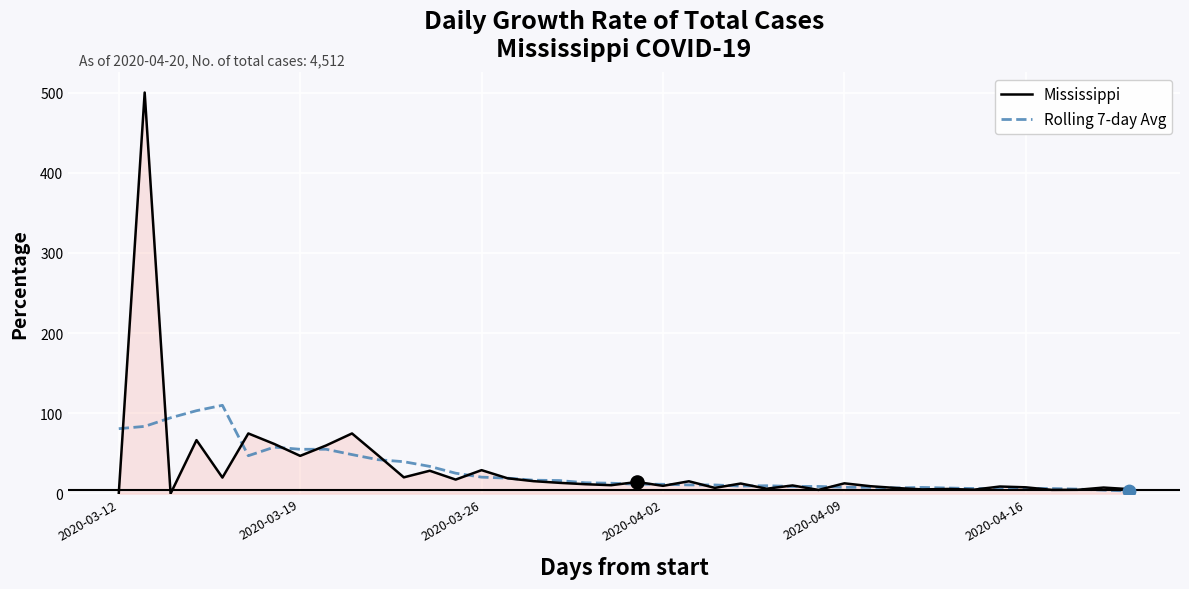

Which series has the largest range (max minus min)?

Mississippi